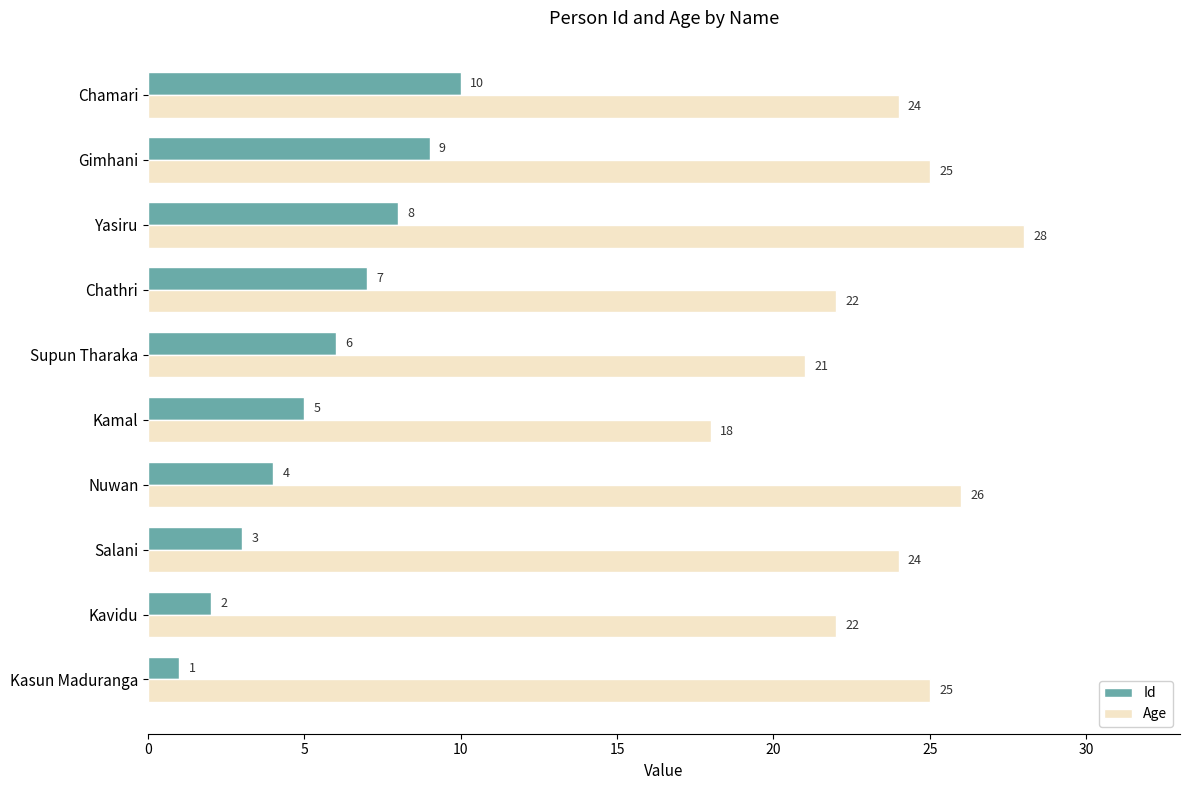

What are all the series names shown in the legend?

Id, Age